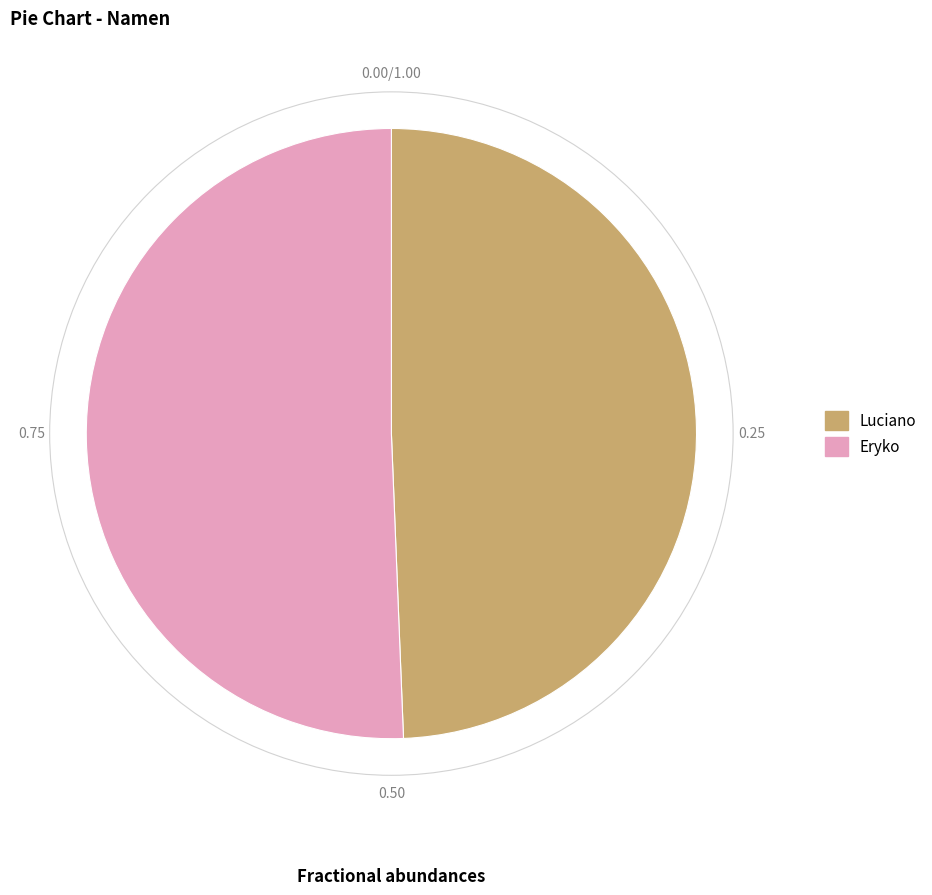

What is the ratio of the value at Luciano to the value at Eryko?

1.0